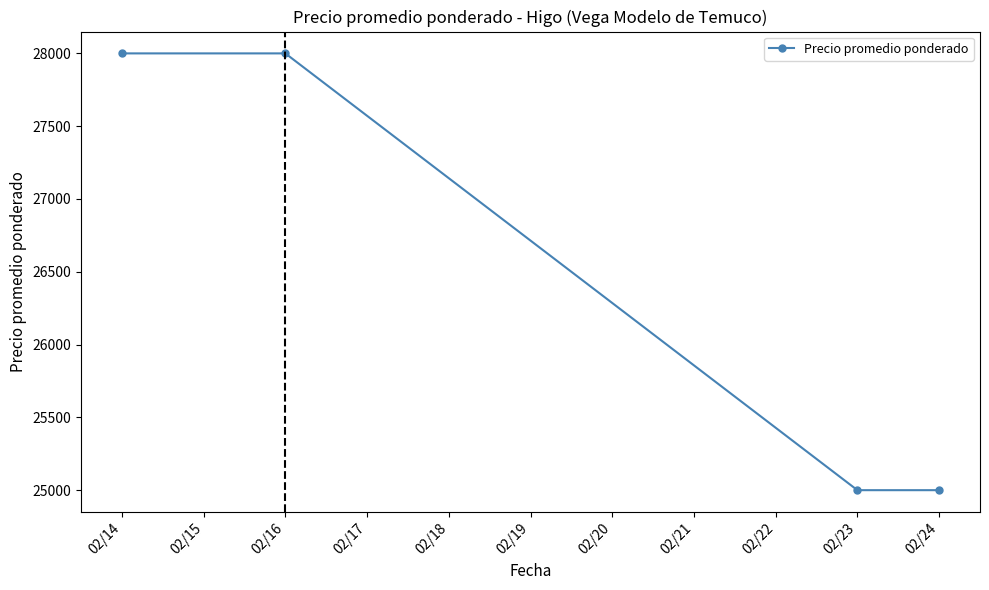

What is the sum of all values?

106000